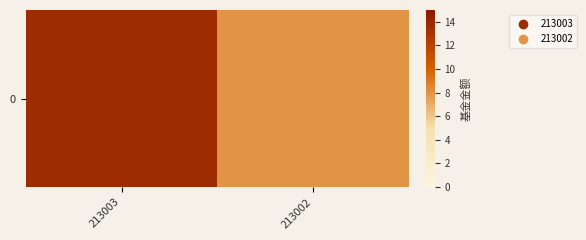

Approximately how many times larger is the value at 213003 compared to 213002?

1.7